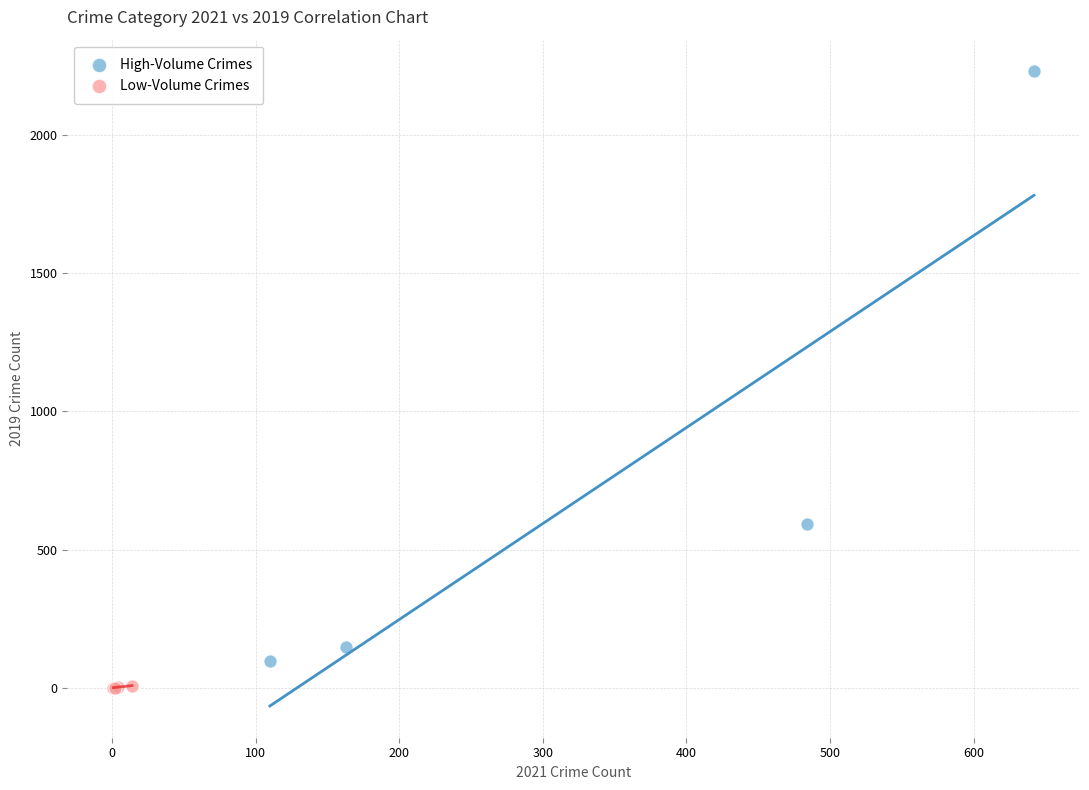

Which series has the widest spread of Y values?

High-Volume Crimes